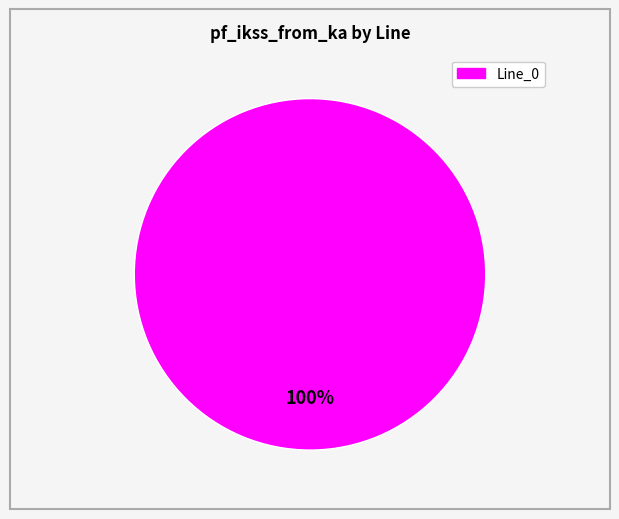

Is there a majority slice in this chart?

Yes